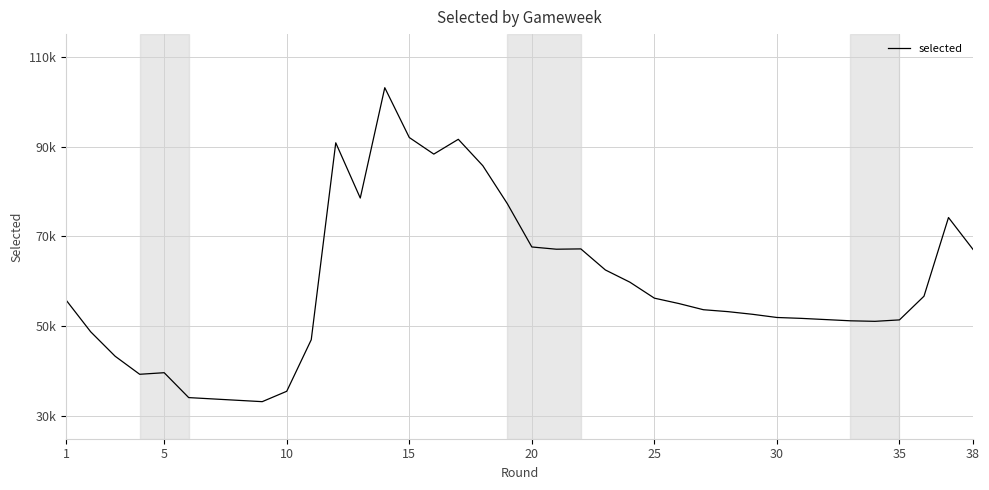

Reading right to left, what are all the values shown in this chart?

67114	74200	74200	56697	51431	51112	51229	51769	51968	52679	52679	53268	53695	55068	56267	59823	62541	67223	67154	67652	77286	77286	85727	91602	88310	91999	103080	78536	90822	47020	35554	33244	34148	39684	39334	43342	48789	55821